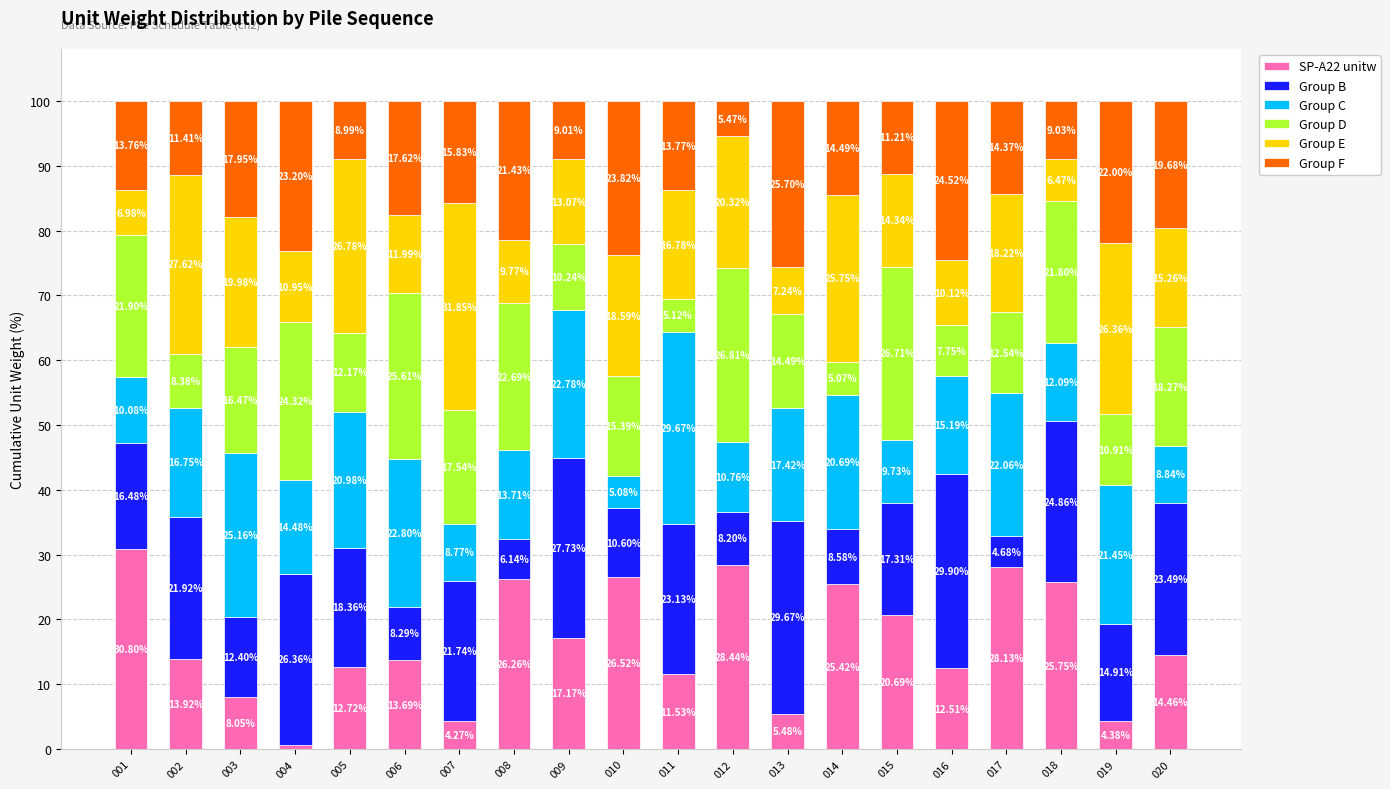

Are the bars grouped side by side (vs. stacked)?

No